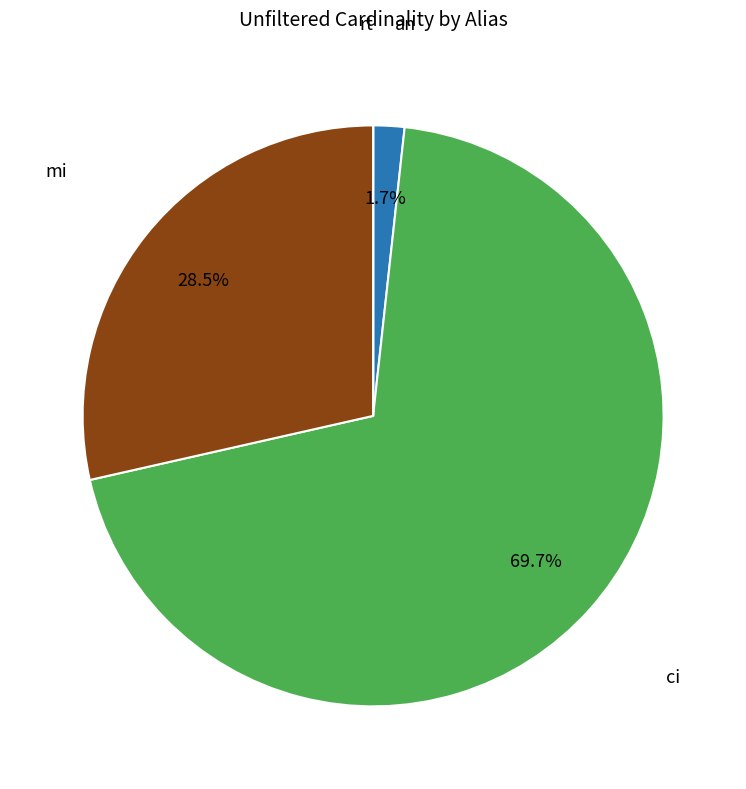

Which slice represents more than half of the pie?

ci